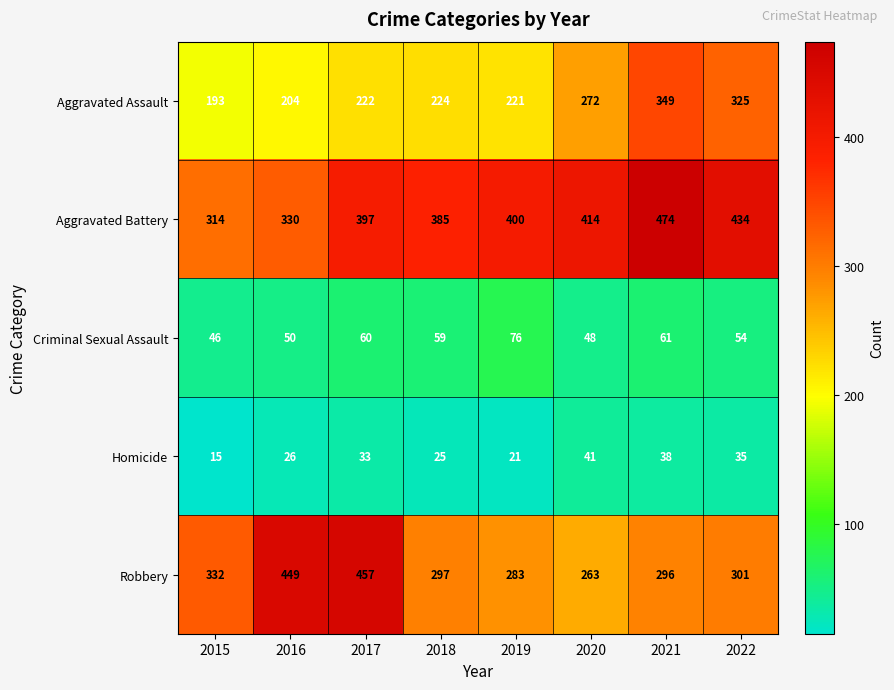

What is the difference between the maximum and minimum values in the Robbery series?

194